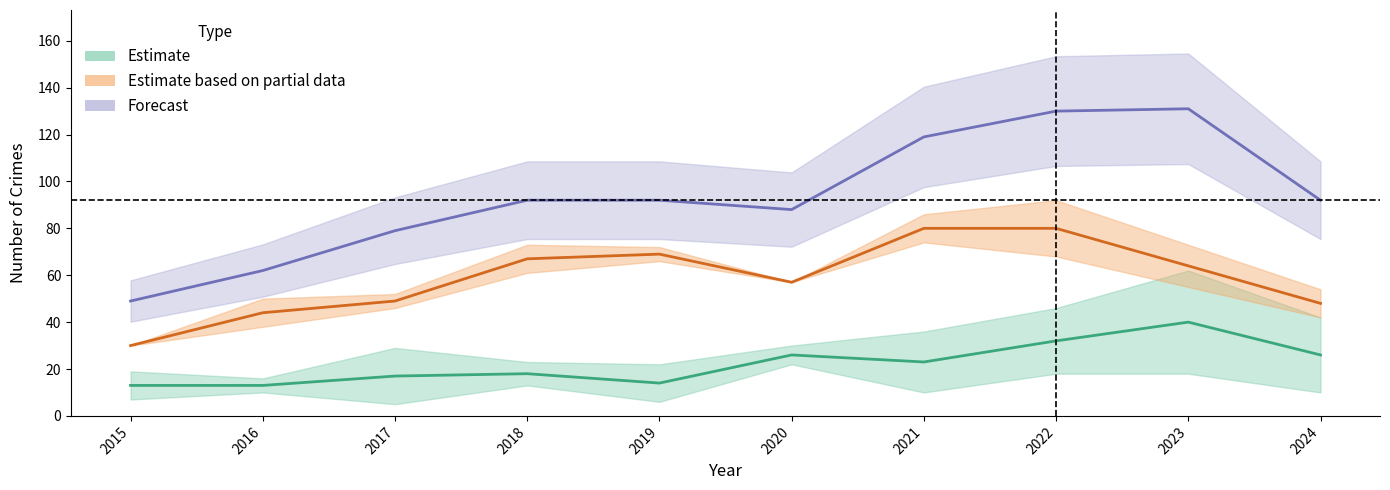

How many categories are shown in the chart?

10